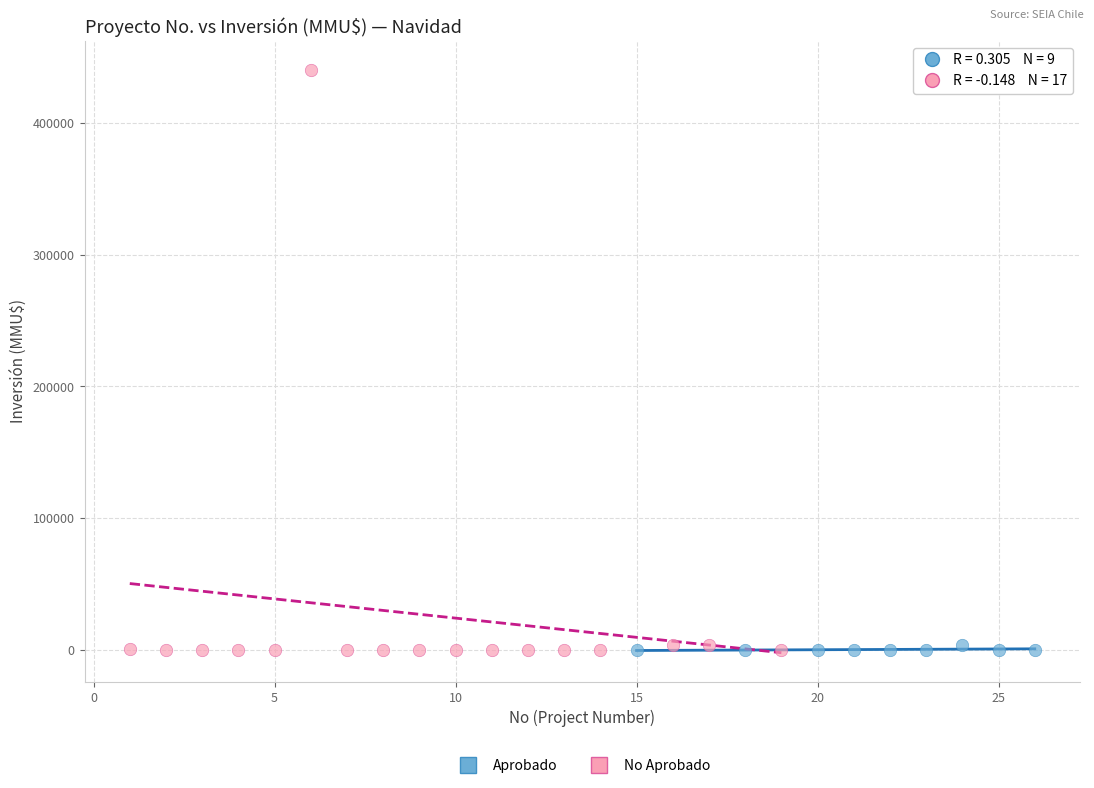

Which series contains the highest Y value?

No Aprobado